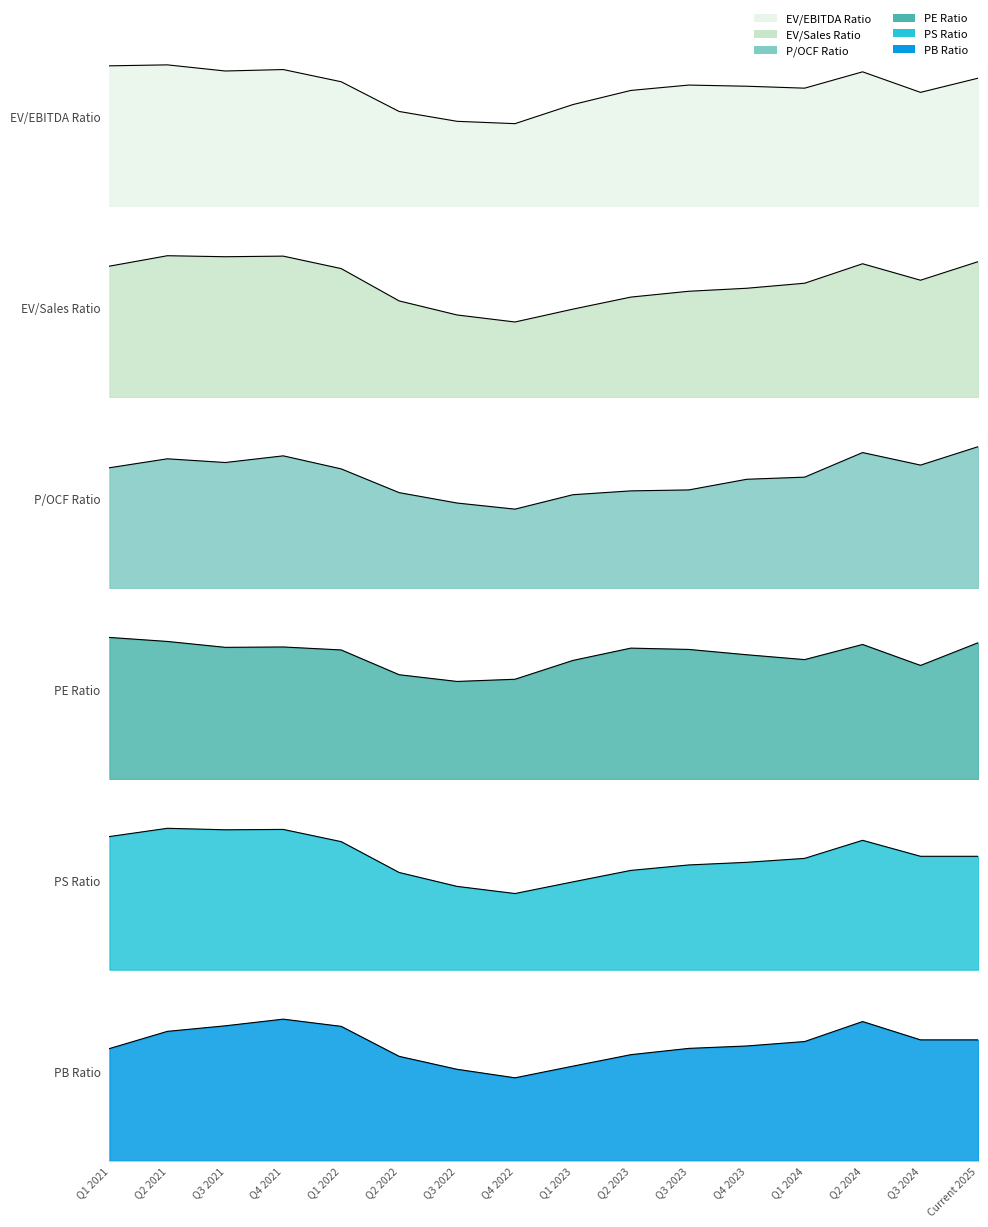

Which label corresponds to the largest value in the chart?

Q1 2021